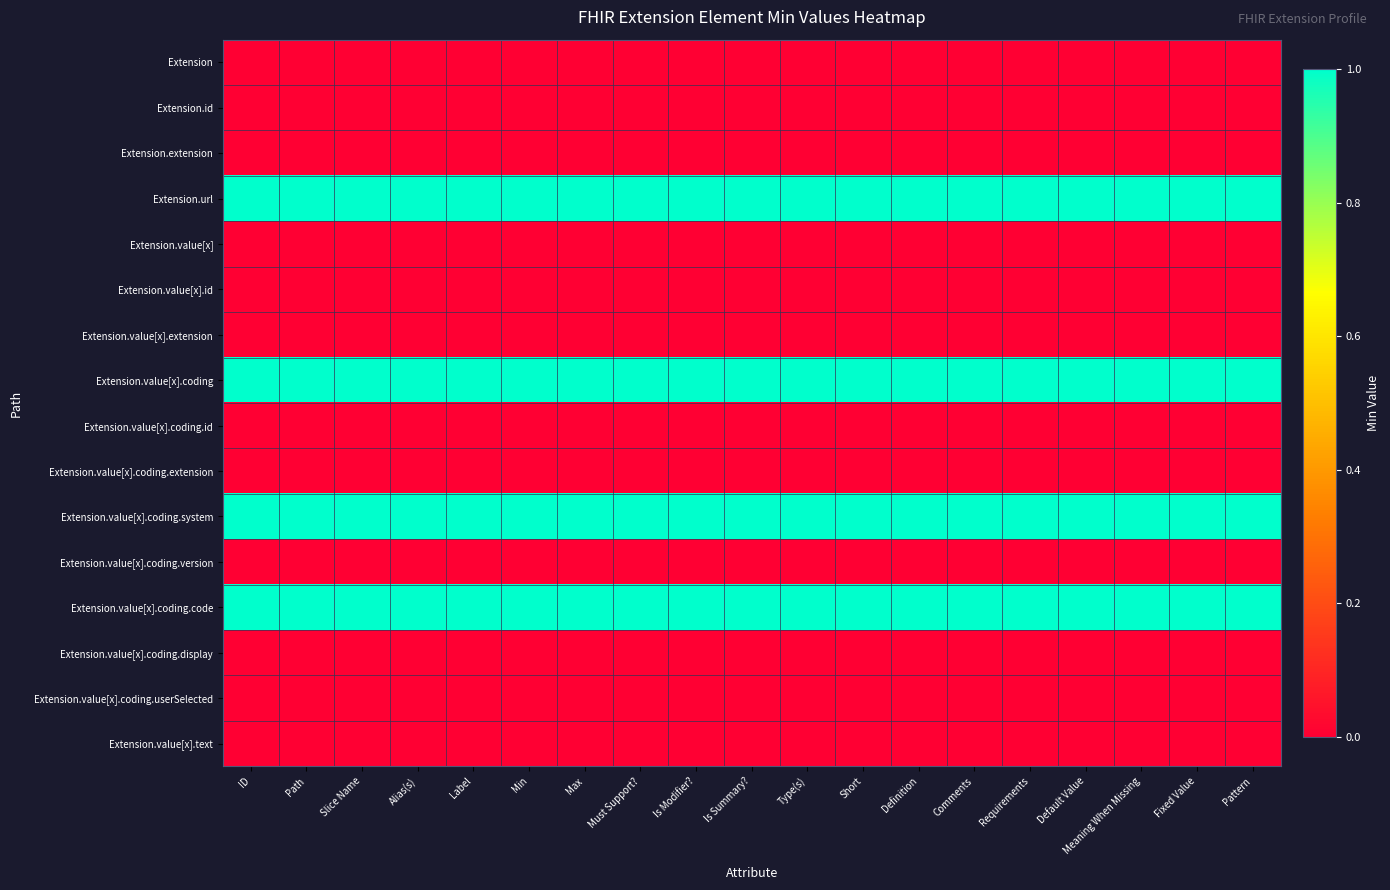

How many categories are shown in the chart?

19